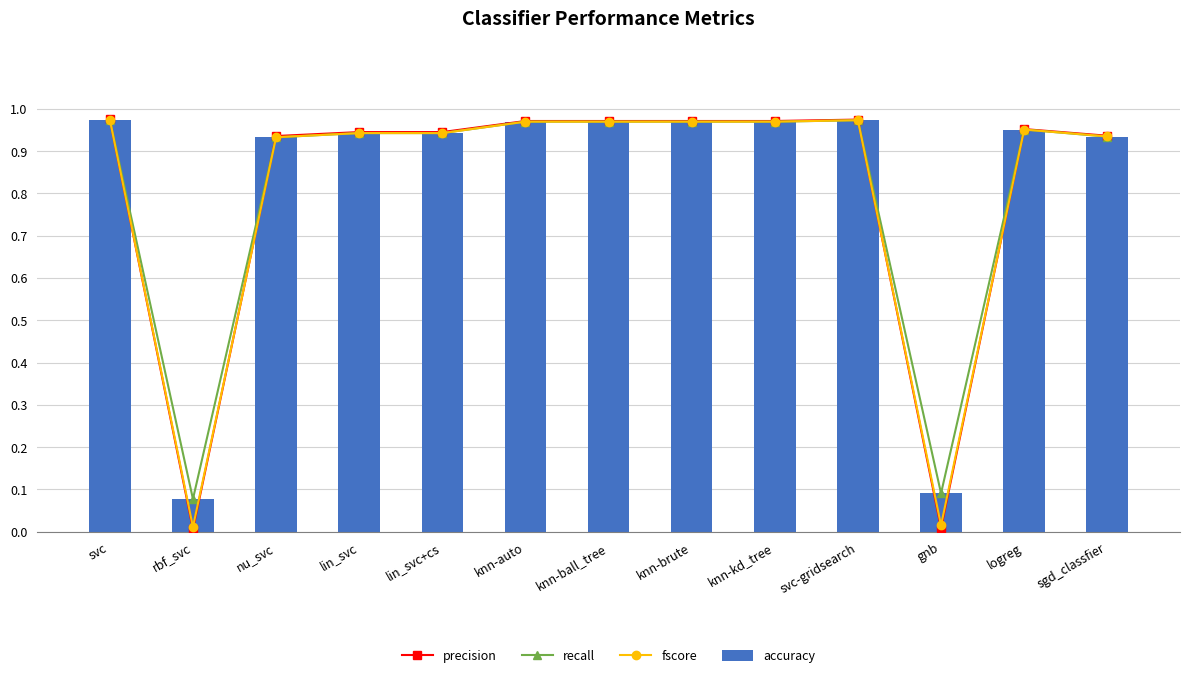

Between knn-ball_tree and knn-brute, which is larger?

knn-ball_tree